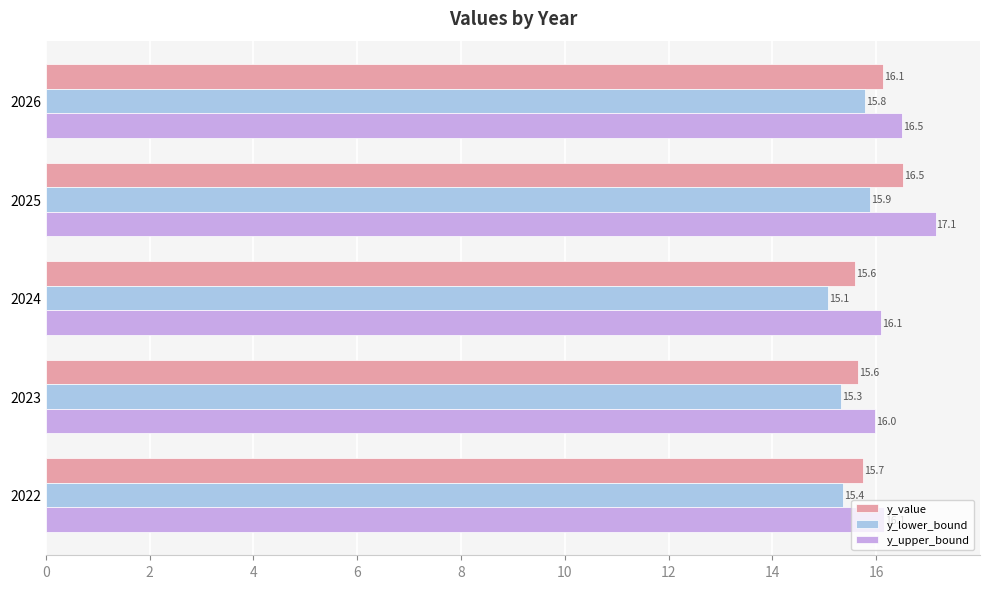

The y_lower_bound series shows 15.9 at 2025. True or false?

True